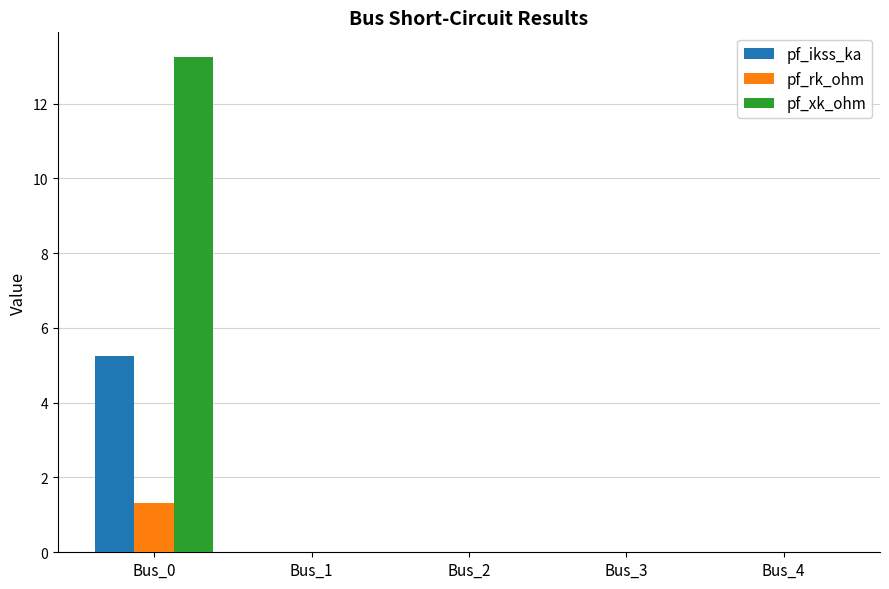

Are the bars horizontal?

No